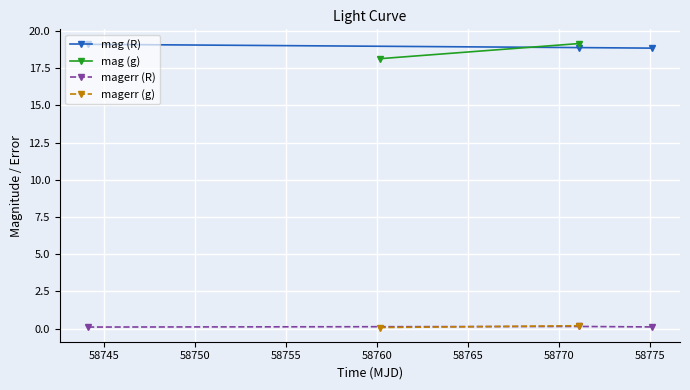

What is the minimum value for mag (R)?

18.9